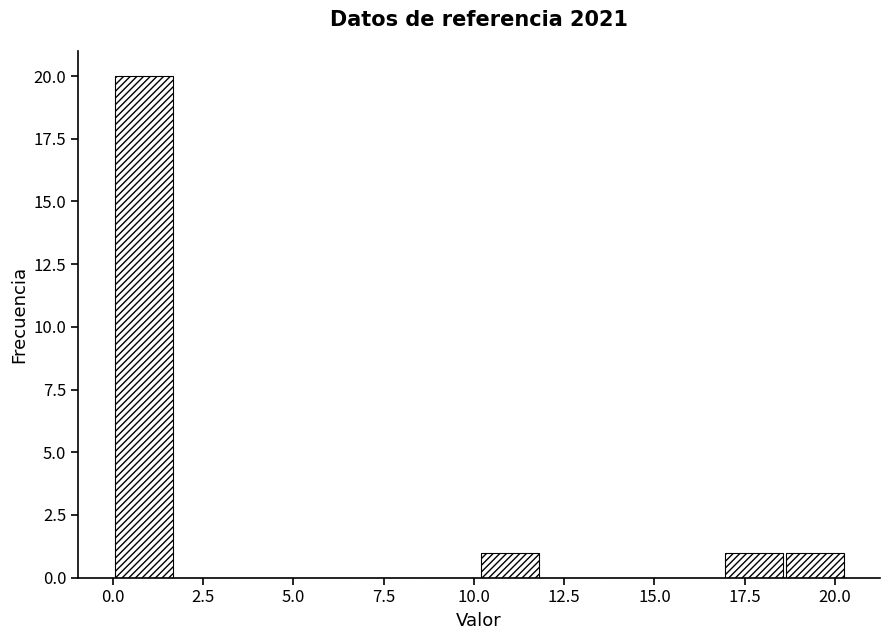

Around what value on the x-axis is the tallest bar? Give the approximate position of its centre, as read against the axis.

1.0